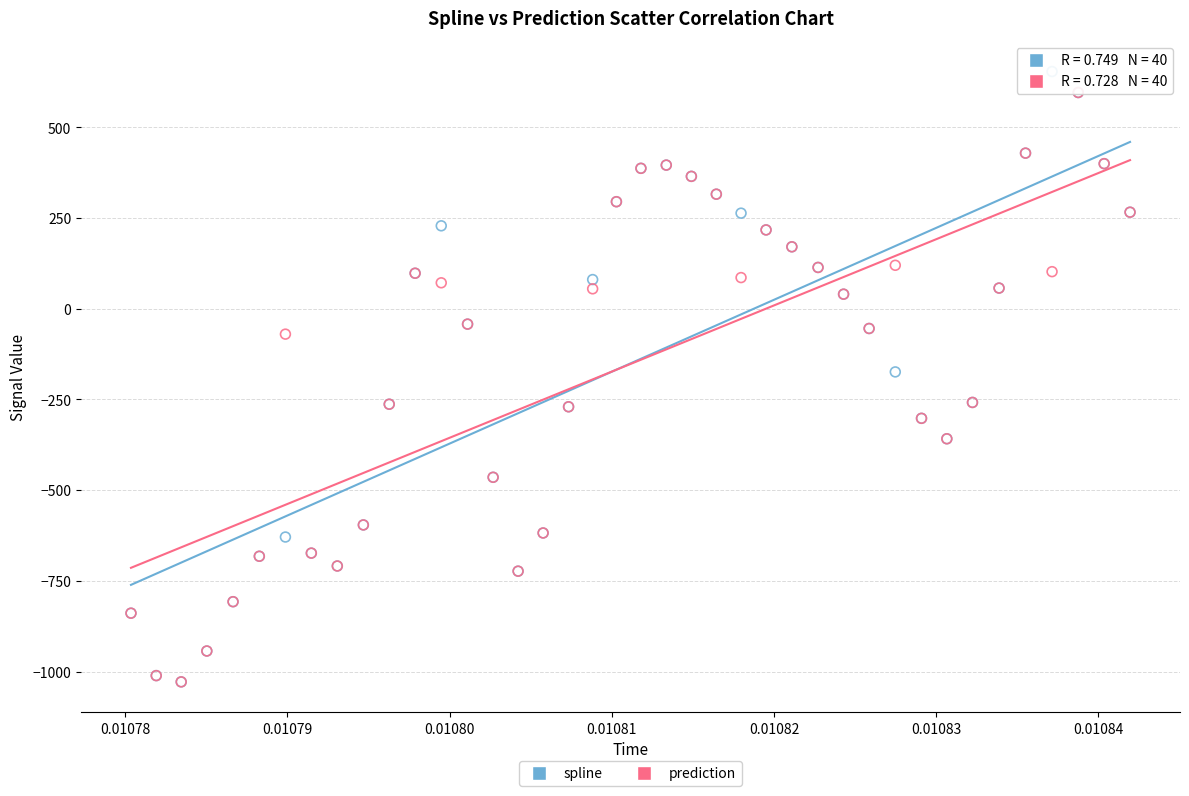

Which series contains the highest Y value?

spline